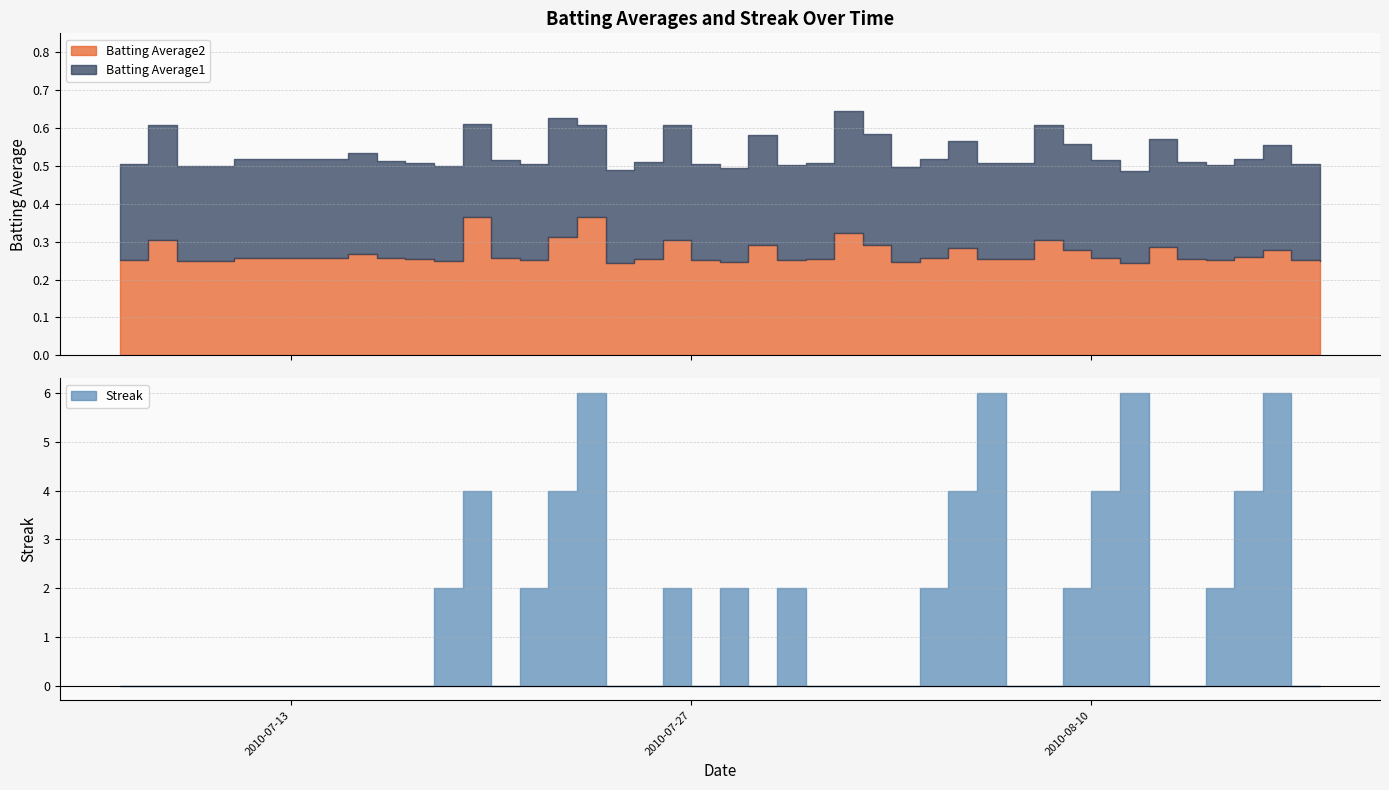

What are all the series names shown in the legend?

Batting Average1, Batting Average2, Streak